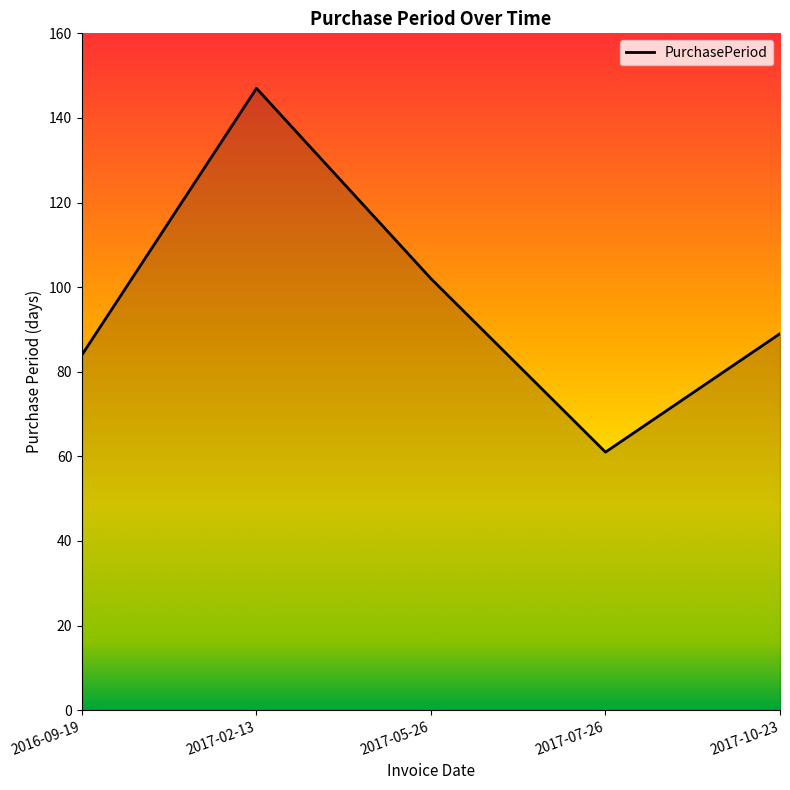

The value at 2016-09-19 is 147. True or false?

False